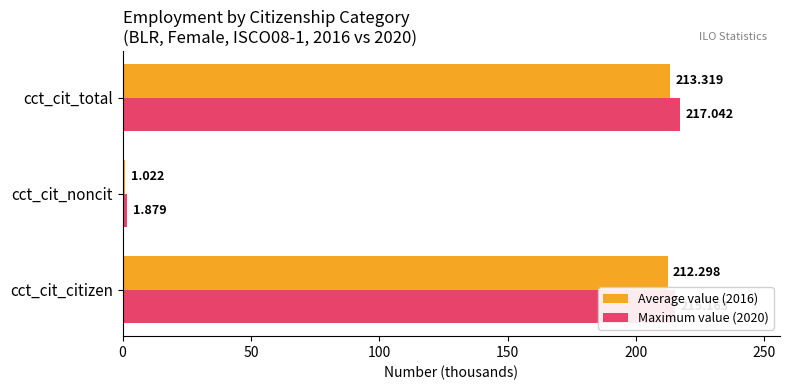

Rank the categories by Average value (2016) value from lowest to highest.

cct_cit_noncit, cct_cit_citizen, cct_cit_total